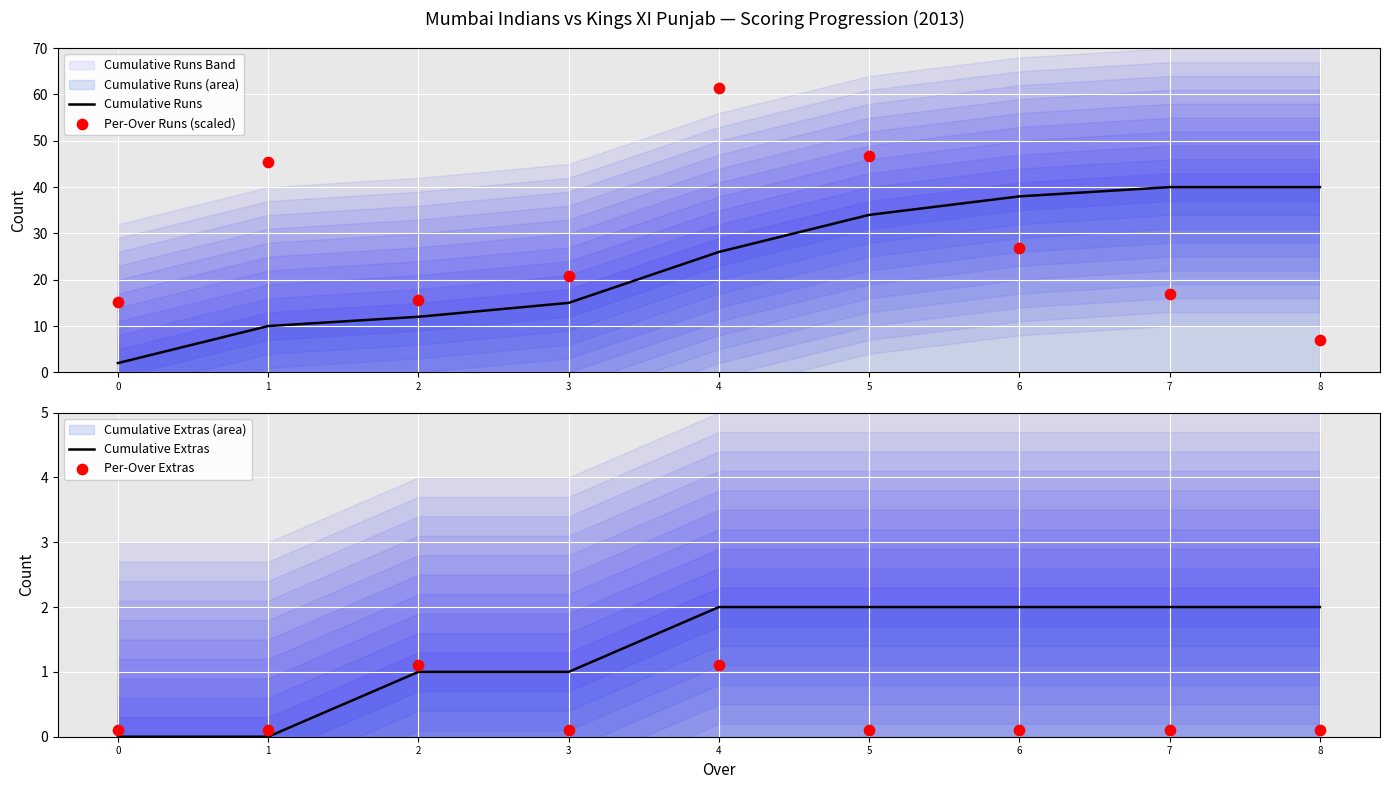

Which series reaches the minimum Y coordinate?

Cumulative Extras